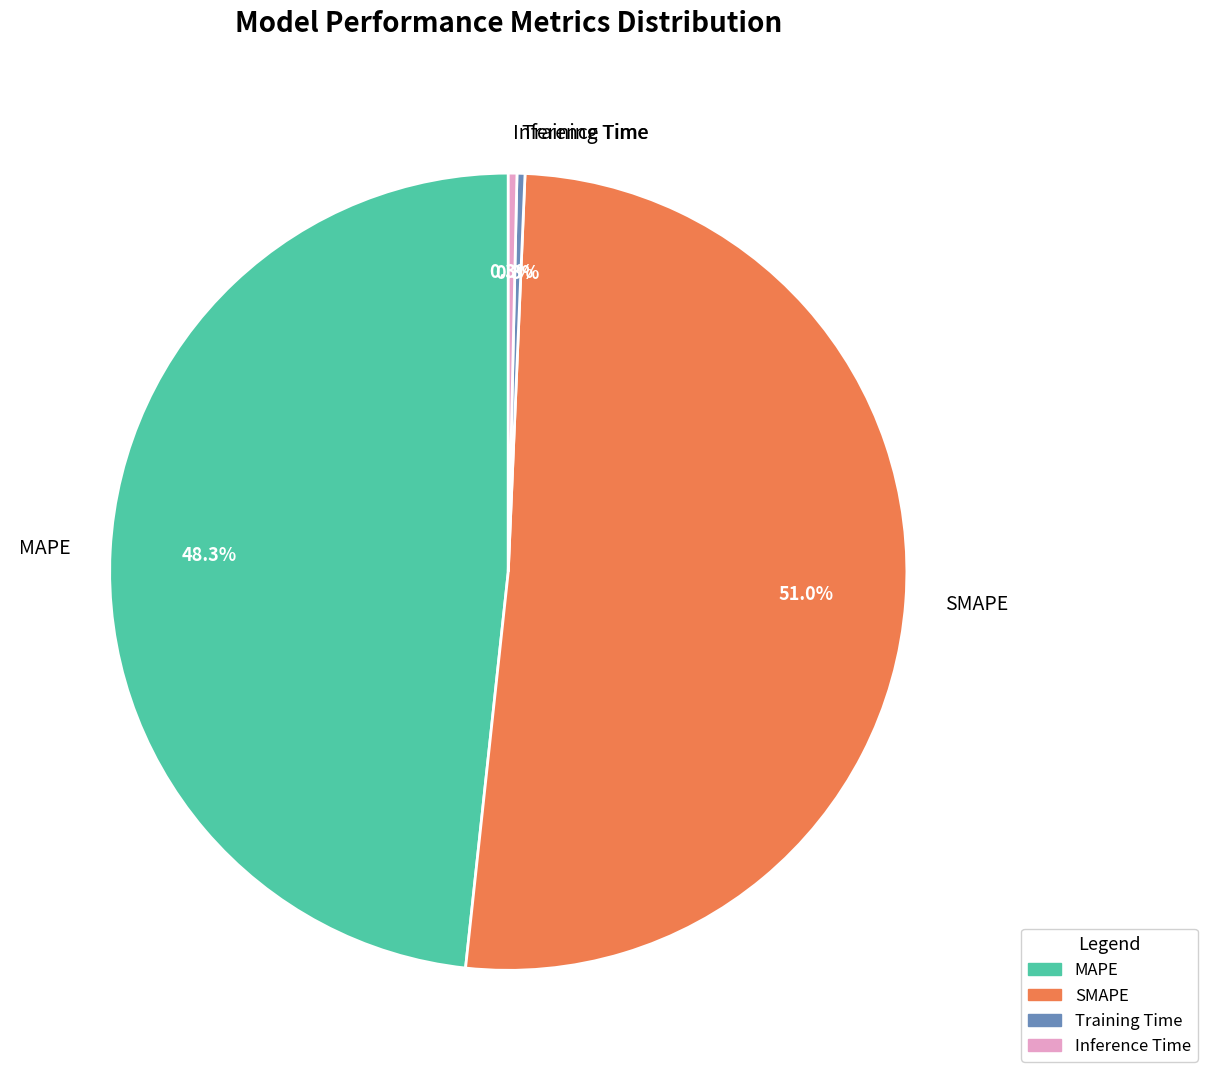

Count the number of slices in the pie.

4